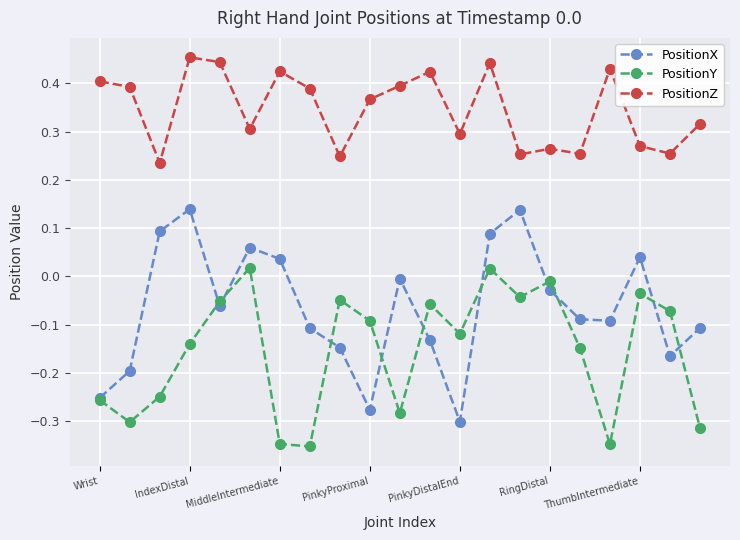

How many interior local valleys does the PositionX series have?

5